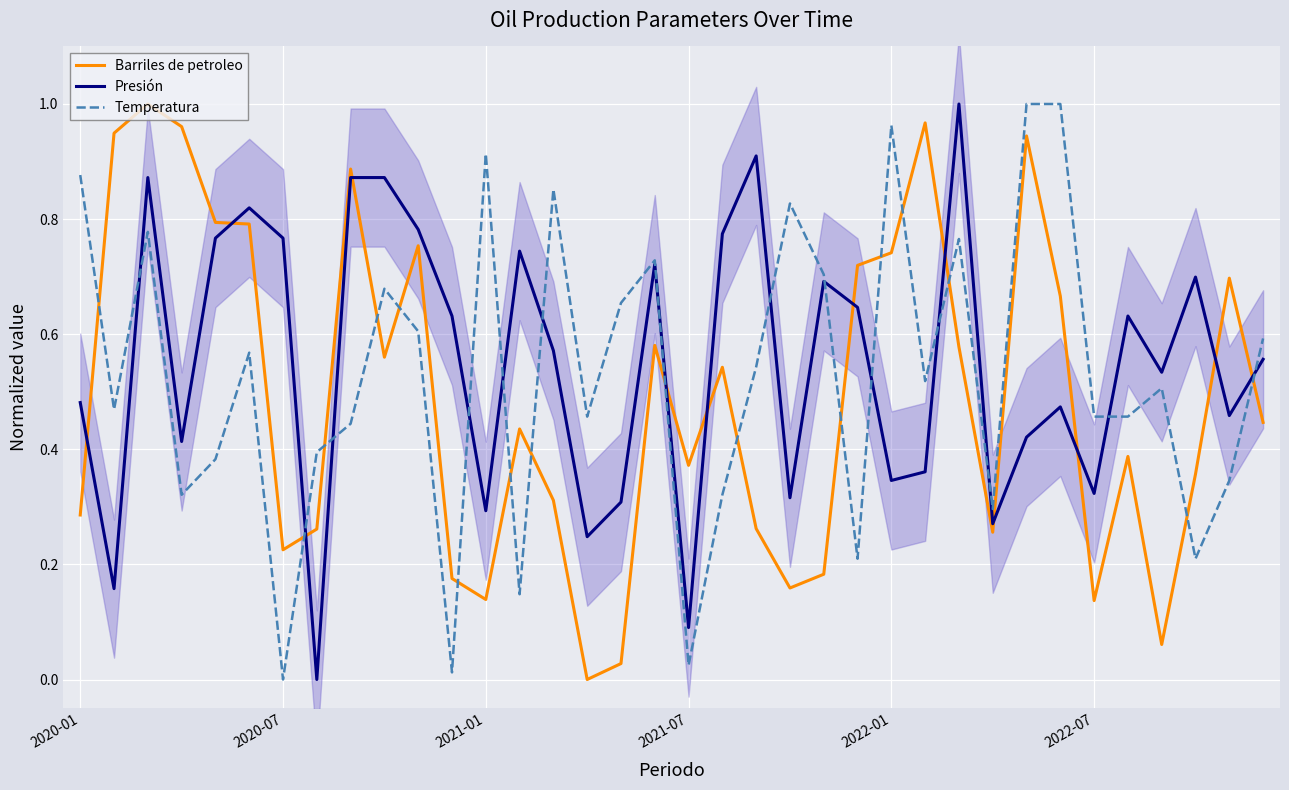

What is the total value across all series at 29?

2.1